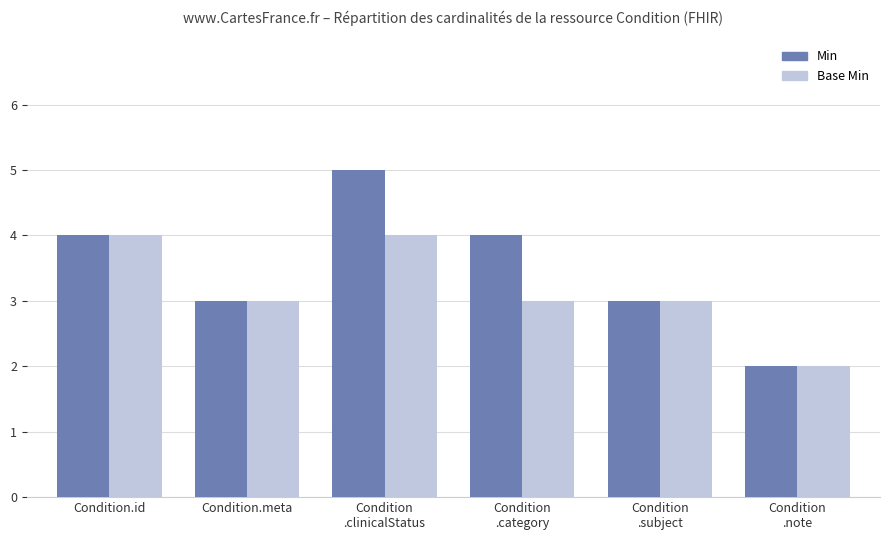

Is it true that Base Min equals 4 at Condition
.subject?

False